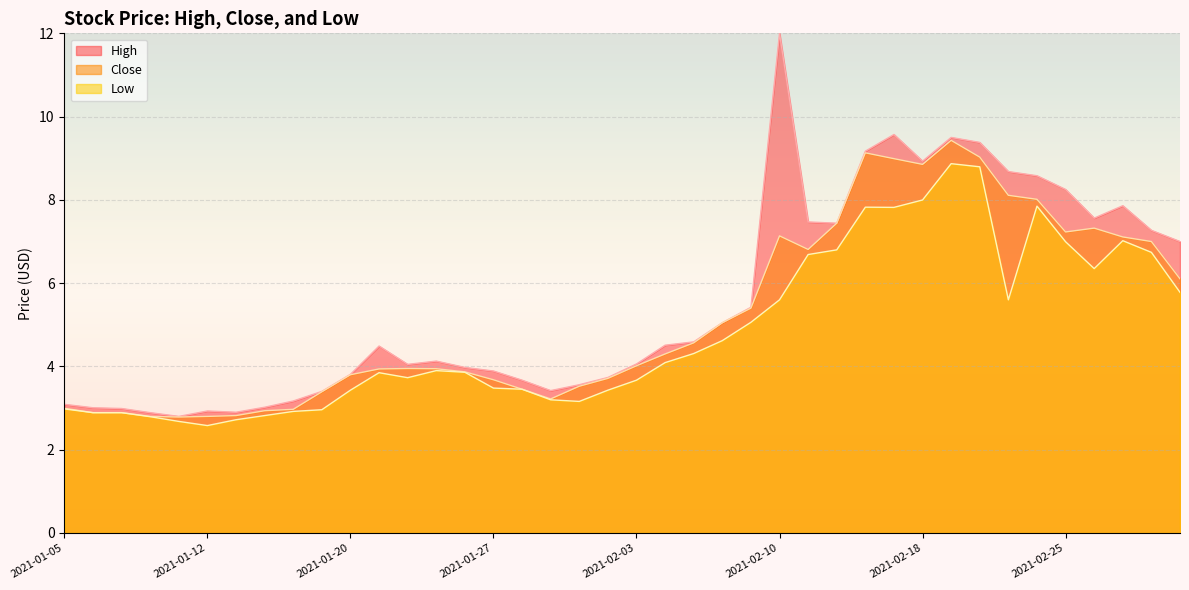

Which category has the highest value across all series?

2021-02-10